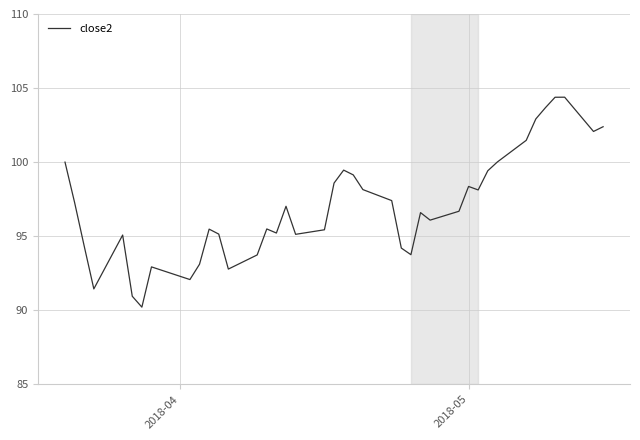

Count the number of categories in the chart.

40